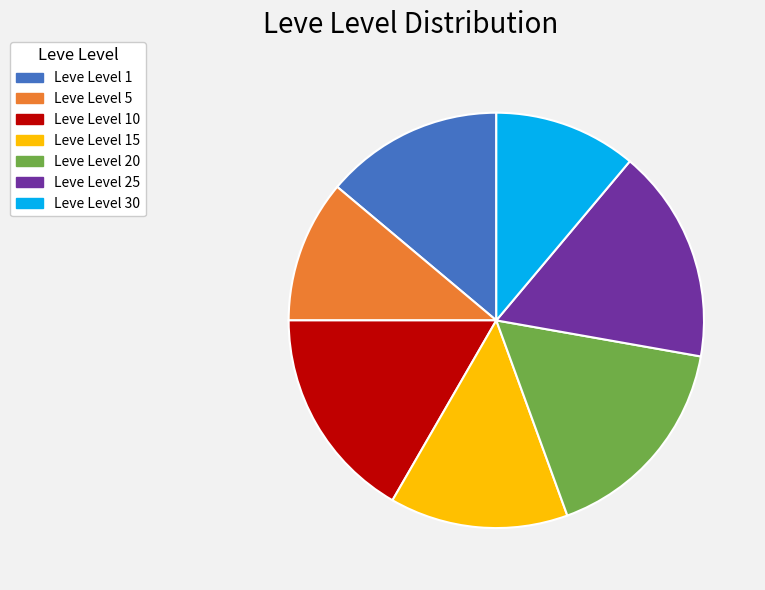

True or false: Leve Level 30 accounts for 26% of the total.

False